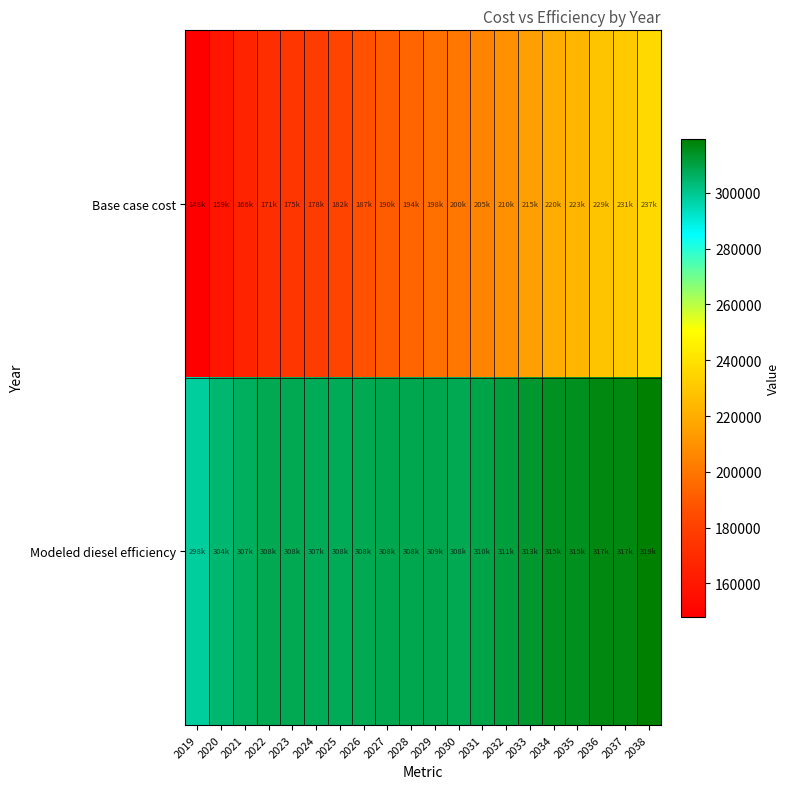

Which series has the largest total across all categories?

Modeled diesel efficiency